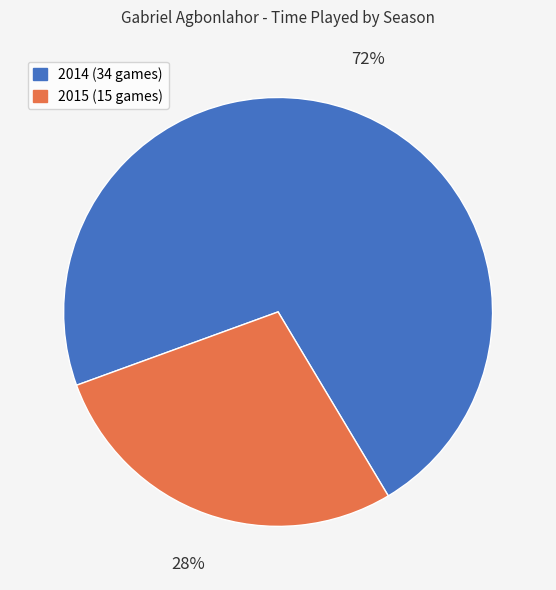

Do 2015 (15 games) and 2014 (34 games) together represent more than half of the pie?

Yes